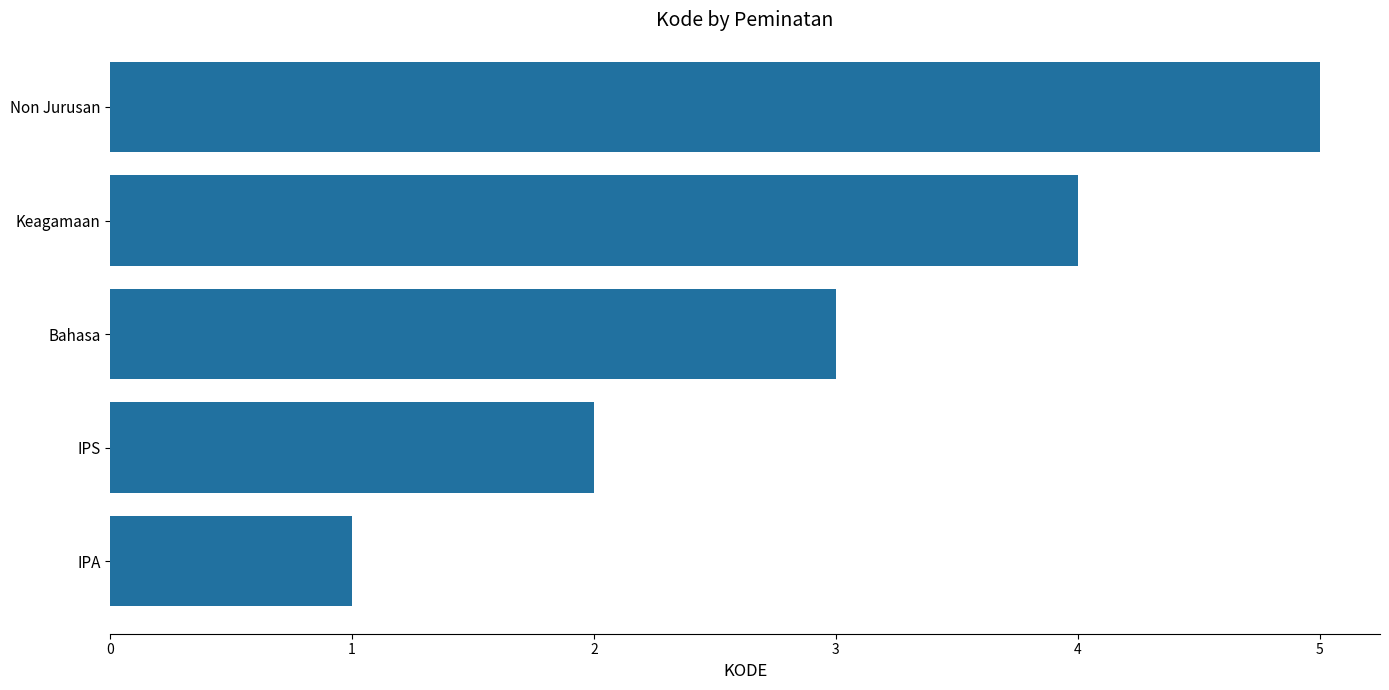

What is the average value?

3